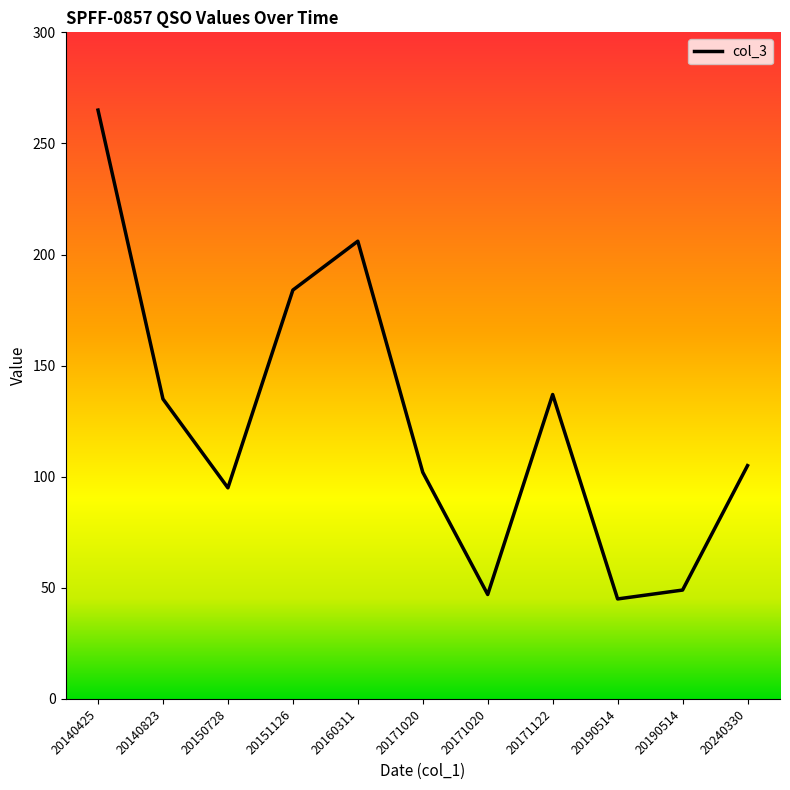

Does the chart display data point markers on the line(s)?

No